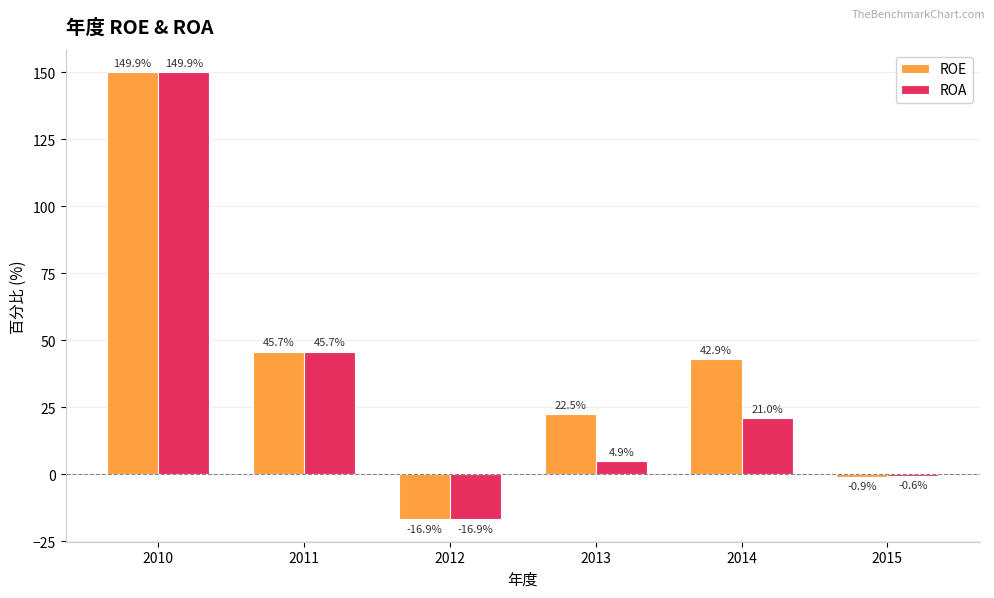

What is the difference between the highest and lowest values at 2013?

17.6